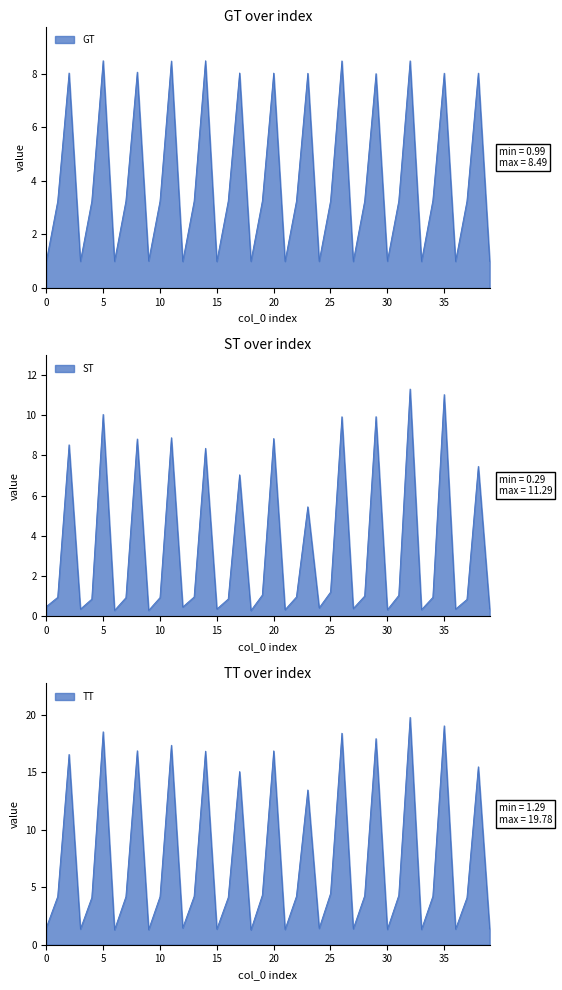

Does the chart display data point markers on the line(s)?

No